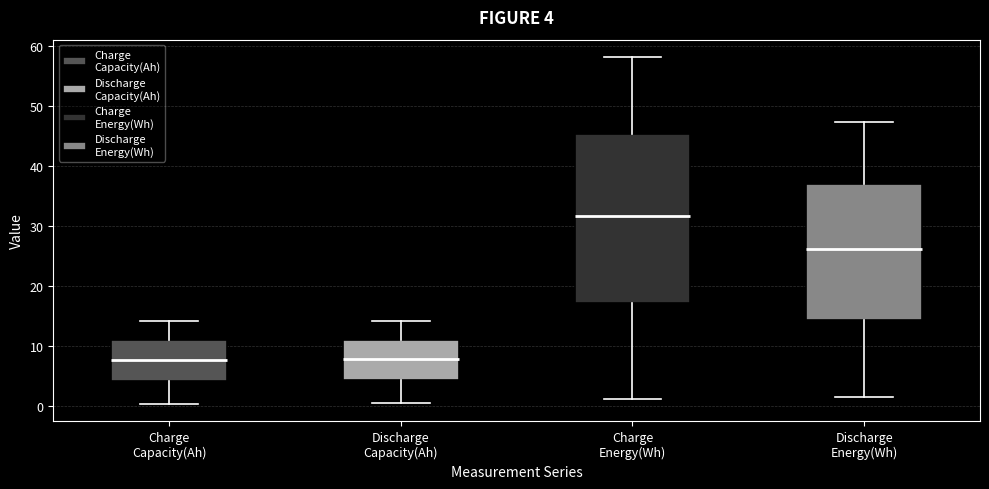

Which box is the tallest, from its lower edge to its upper edge?

Charge Energy(Wh)